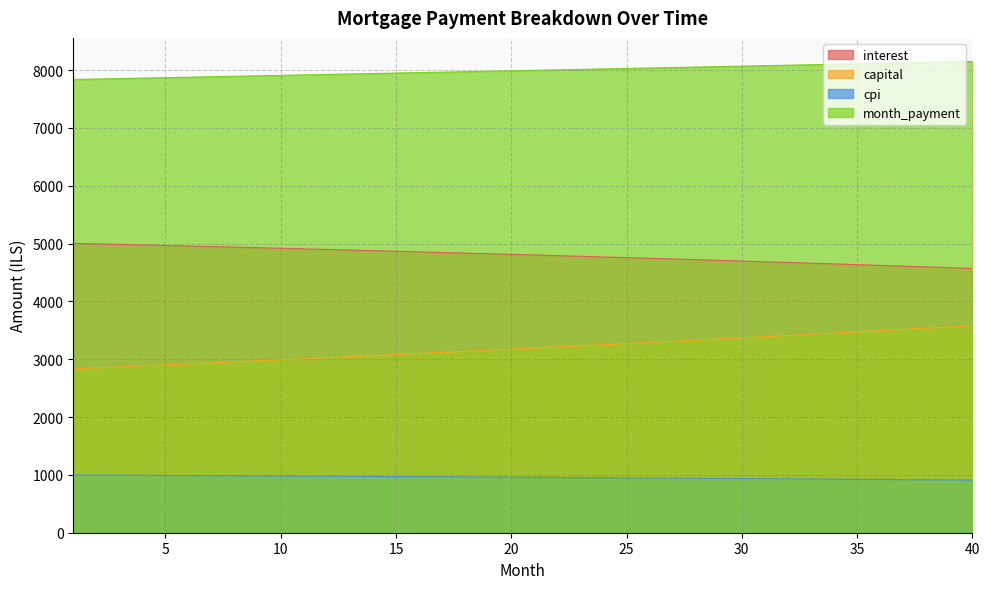

How many lines are shown in the chart?

4